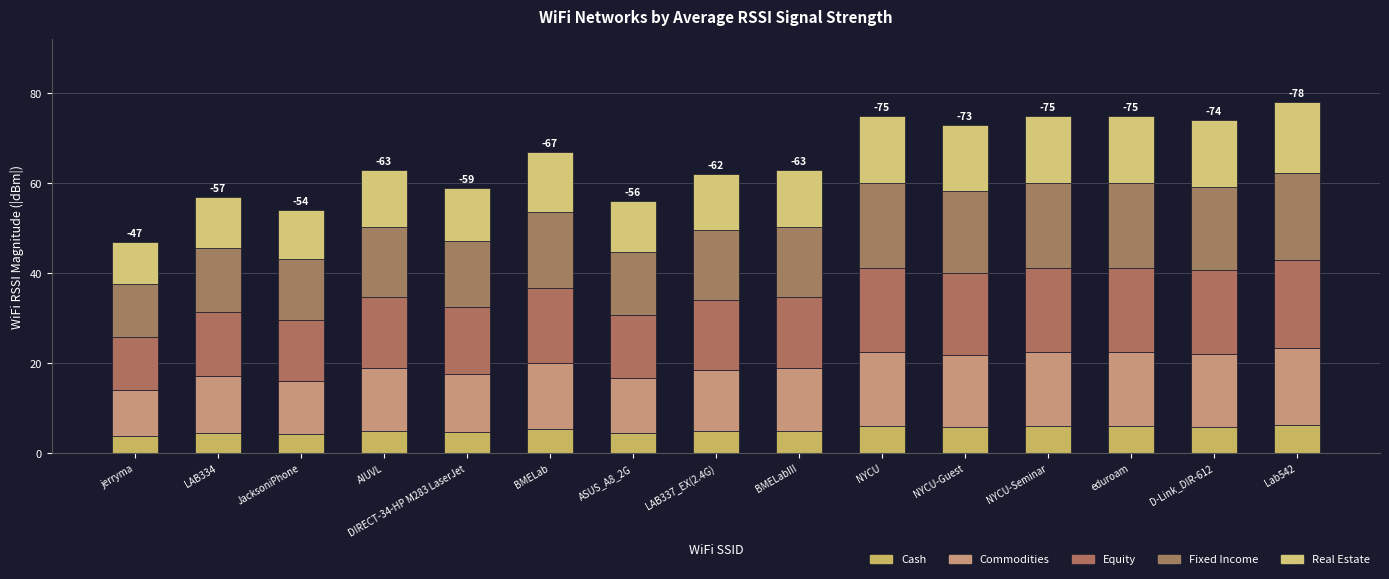

What value does the Commodities series have at NYCU-Seminar?

16.5